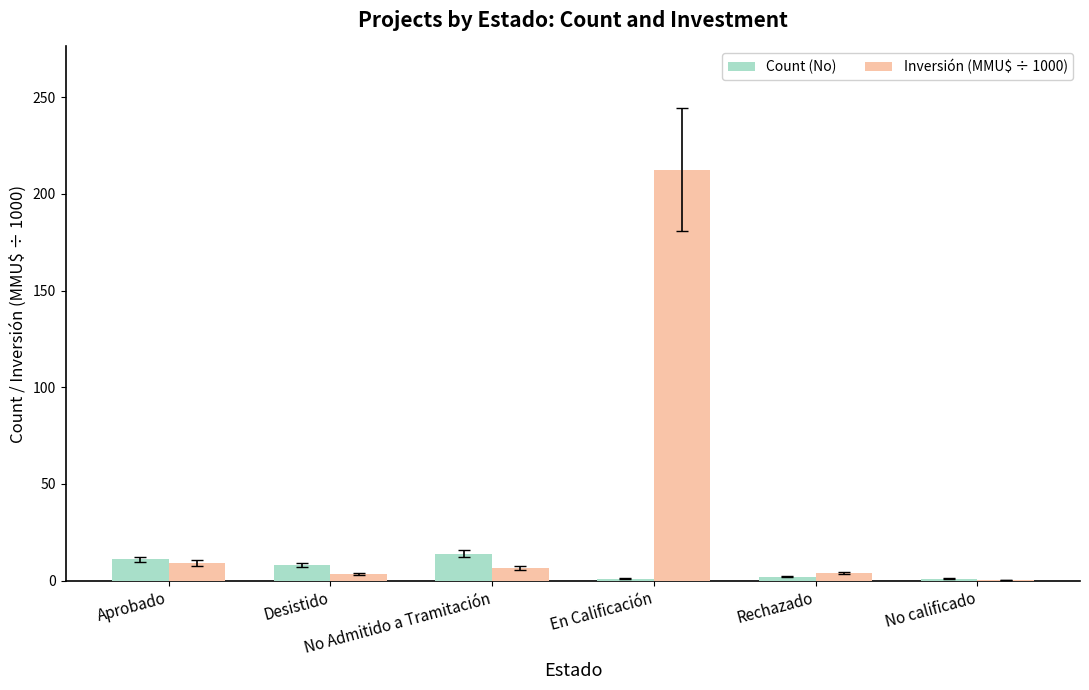

What is the highest value of the Inversión (MMU$ ÷ 1000) series?

212.5